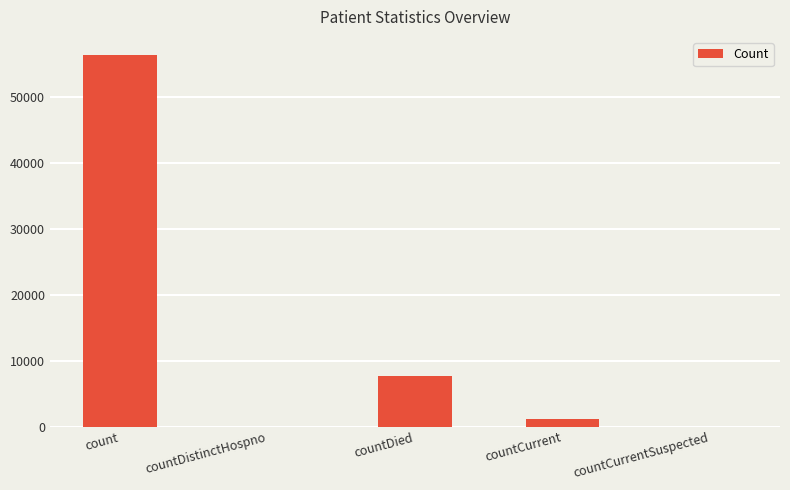

The value at countCurrentSuspected is -36673. True or false?

False